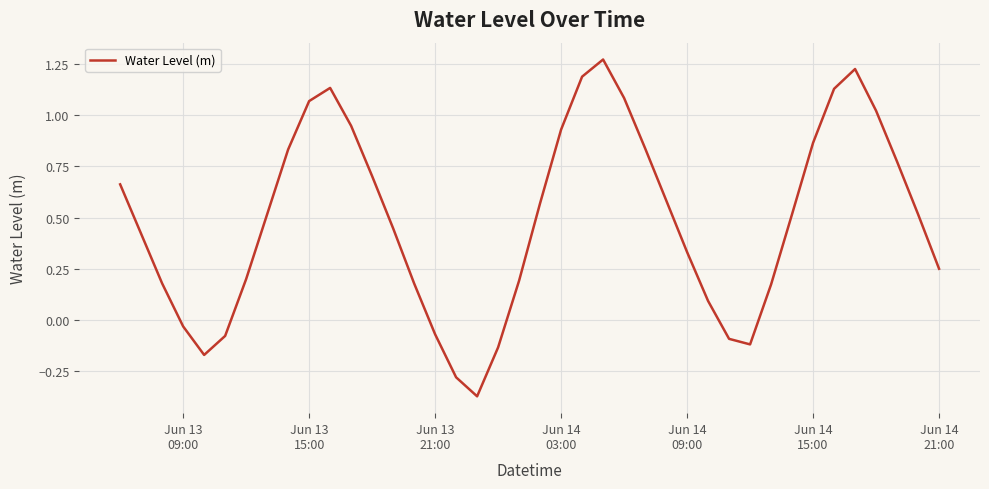

Reading left to right, extract all data points from this chart.

0.7	0.4	0.2	-0.0	-0.2	-0.1	0.2	0.5	0.8	1.1	1.1	0.9	0.7	0.4	0.2	-0.1	-0.3	-0.4	-0.1	0.2	0.6	0.9	1.2	1.3	1.1	0.8	0.6	0.3	0.1	-0.1	-0.1	0.2	0.5	0.9	1.1	1.2	1.0	0.8	0.5	0.3